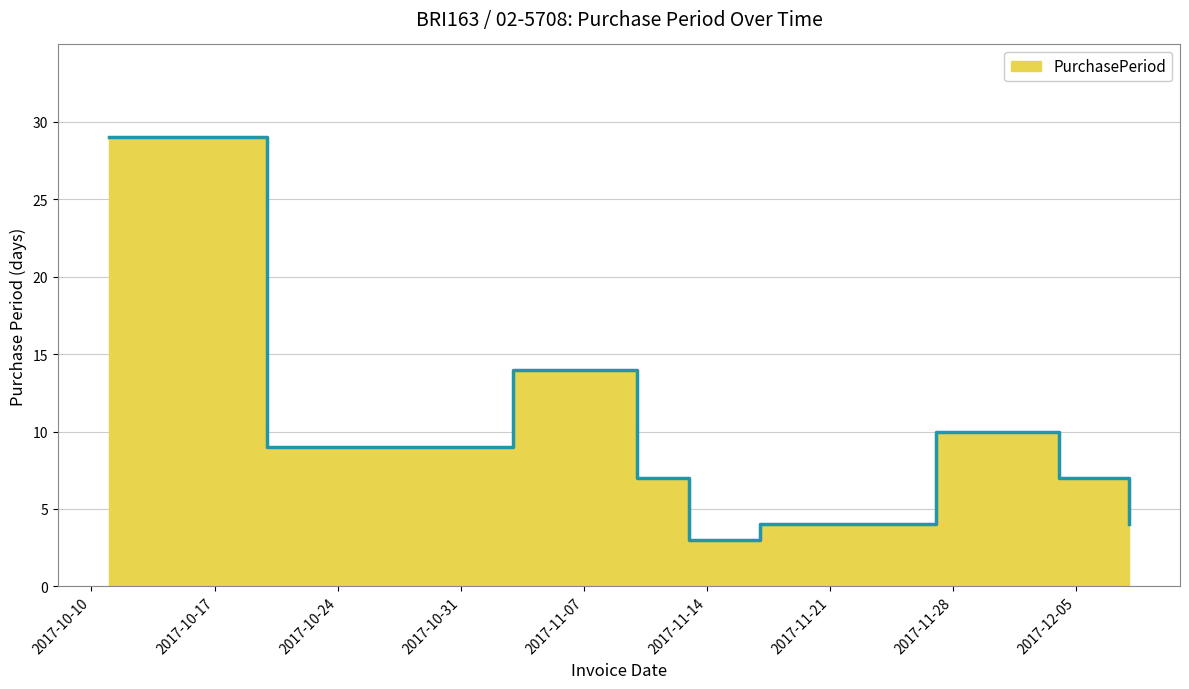

Reading left to right, what are all the values shown in this chart?

2017-10-11=29	2017-10-20=9	2017-11-03=14	2017-11-10=7	2017-11-13=3	2017-11-17=4	2017-11-27=10	2017-12-04=7	2017-12-08=4